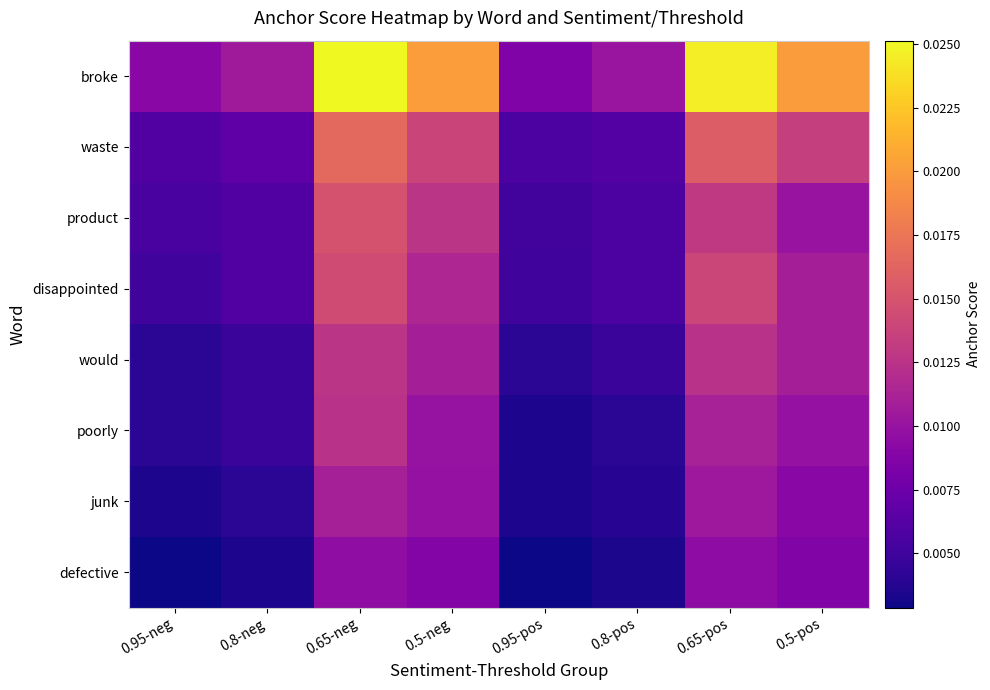

At 0.5-pos, list the series in order from largest to smallest.

broke, waste, disappointed, would, product, poorly, junk, defective